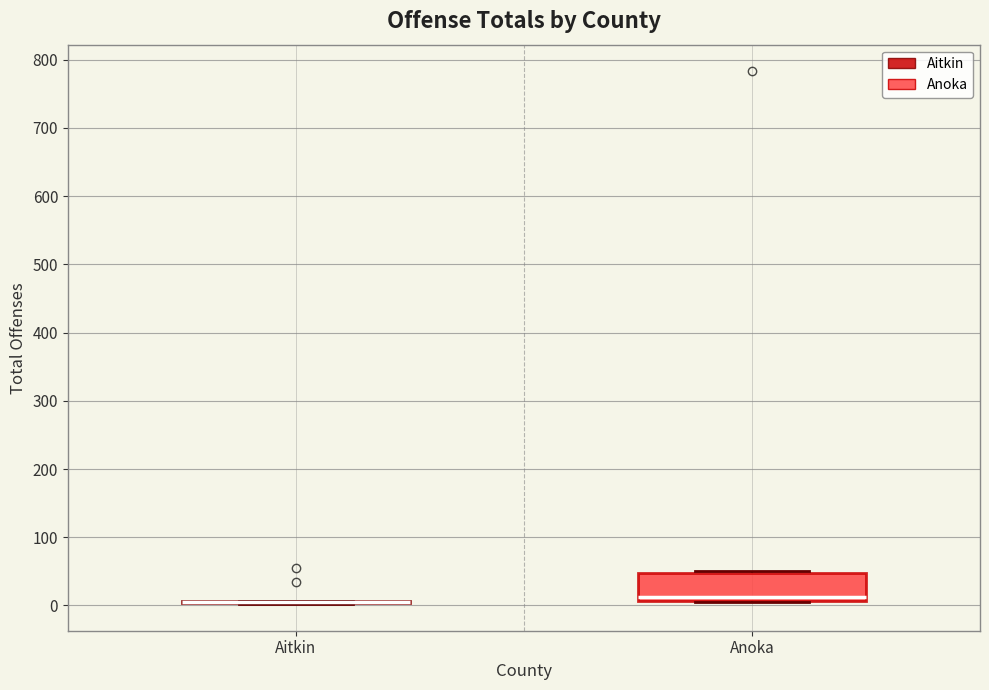

Which box is the tallest, from its lower edge to its upper edge?

Anoka